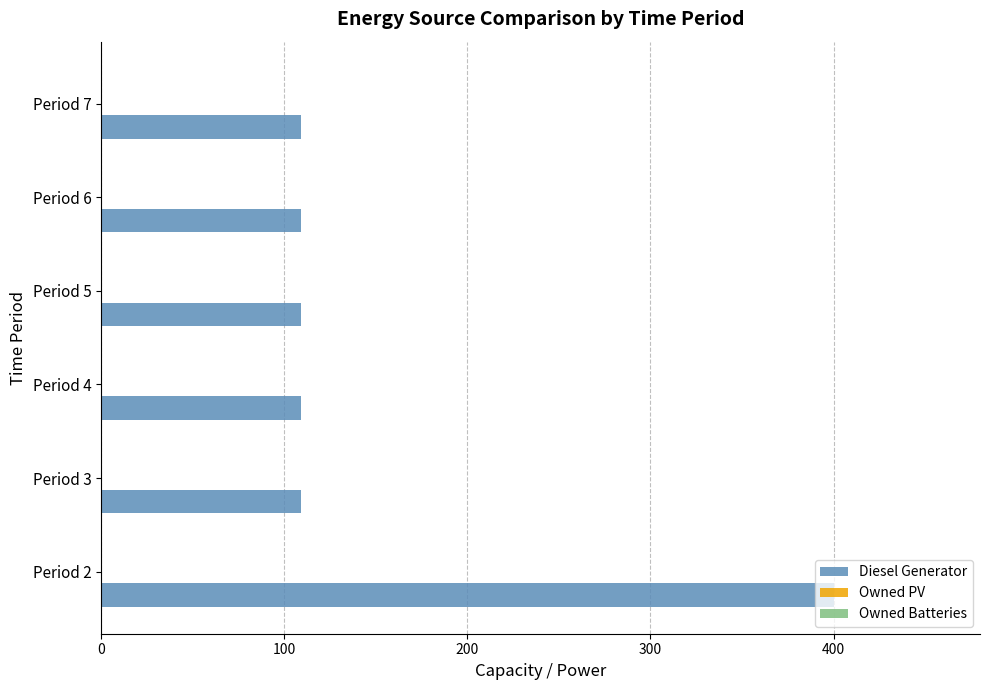

Approximately how many times larger is the value at Period 4 compared to Period 2?

0.3